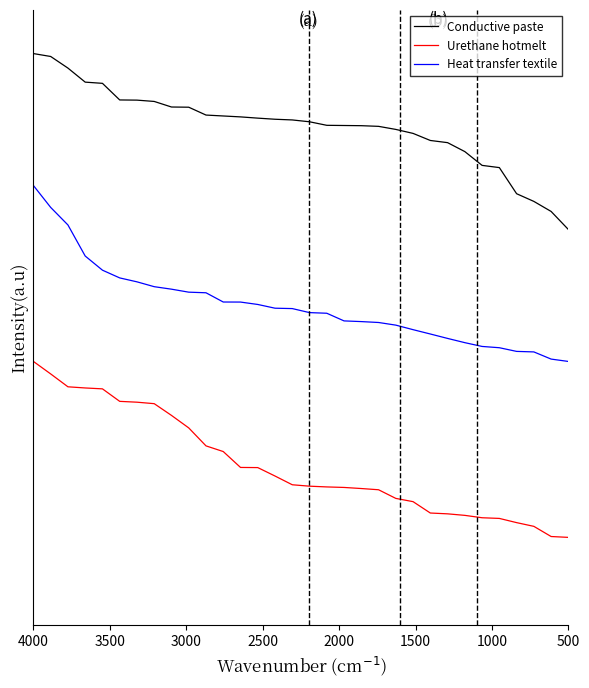

True or false: Heat transfer textile and Urethane hotmelt intersect in this chart.

False